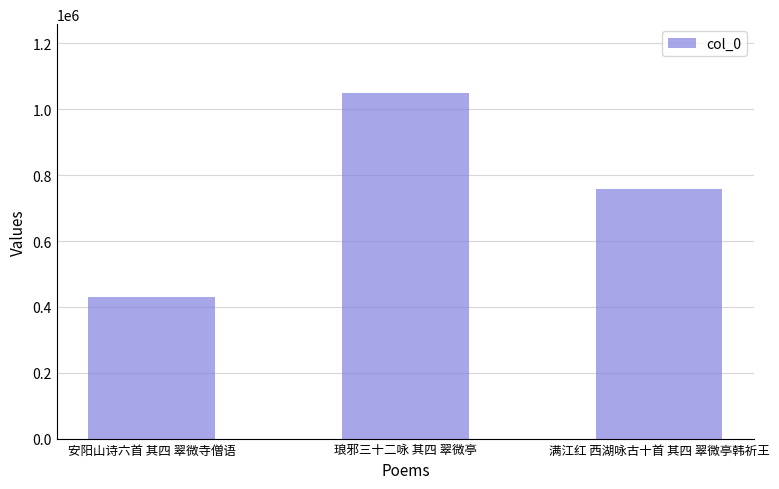

What is the value of the 2nd bar from the left?

1048919